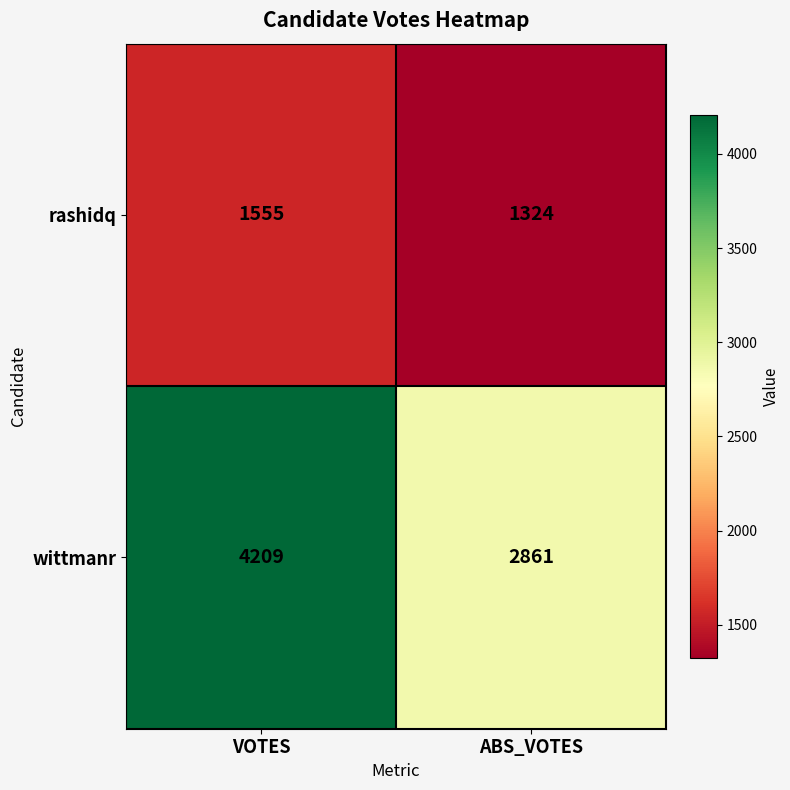

What is the sum of all rashidq values?

2879